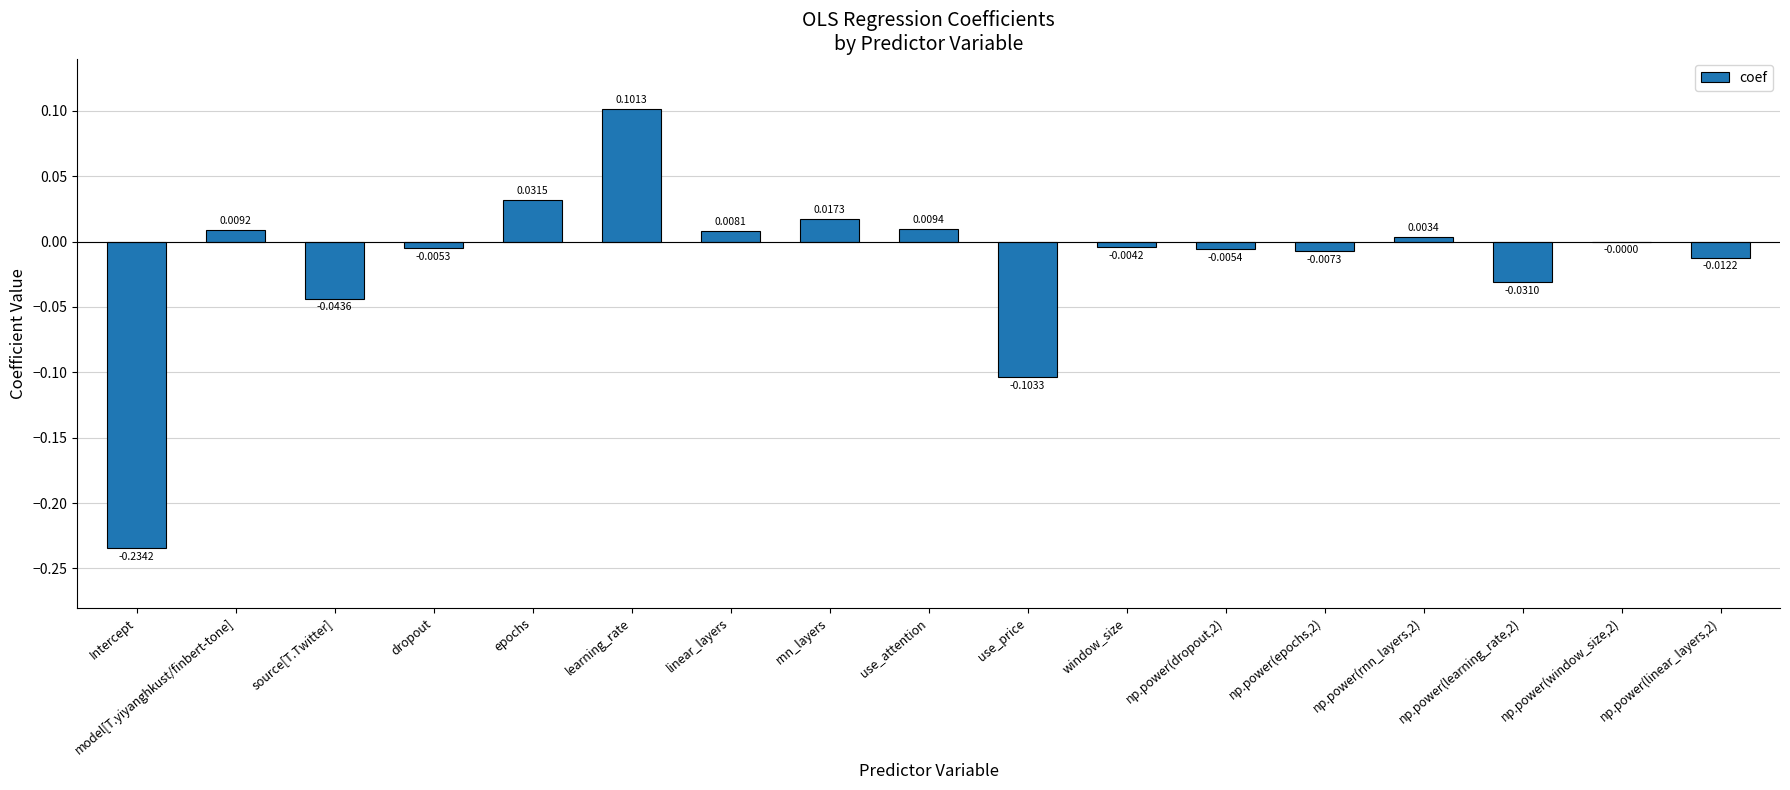

Which label corresponds to the largest value in the chart?

learning_rate